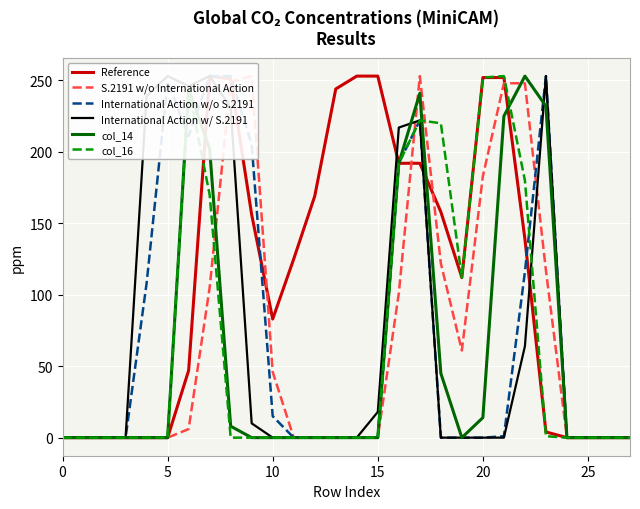

What is the sum of all col_14 values?

1656